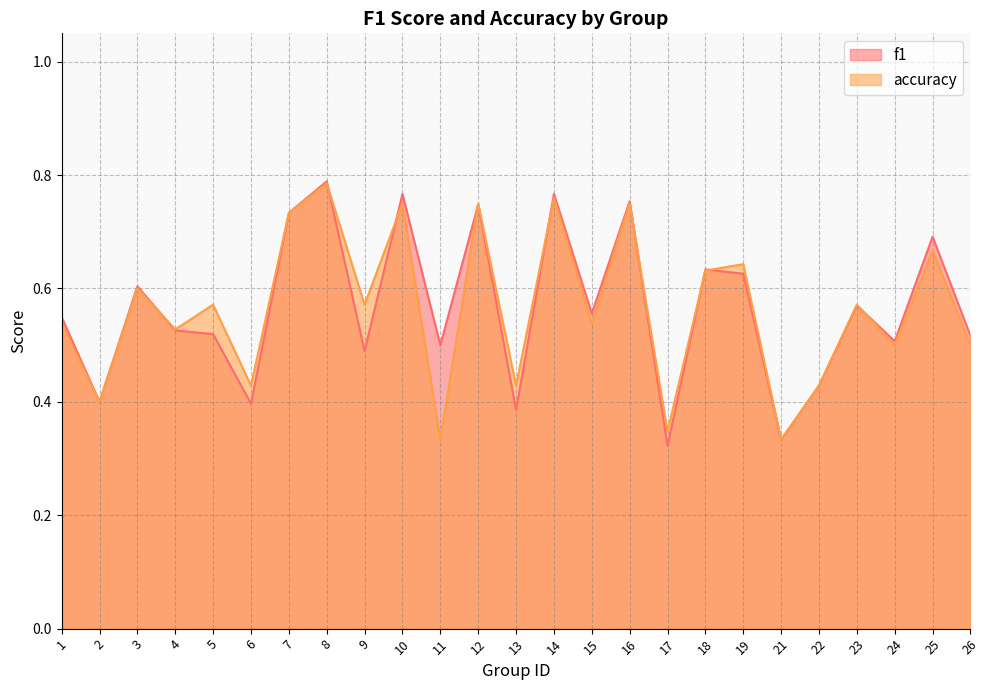

List the series in order of their overall mean, lowest first.

accuracy, f1